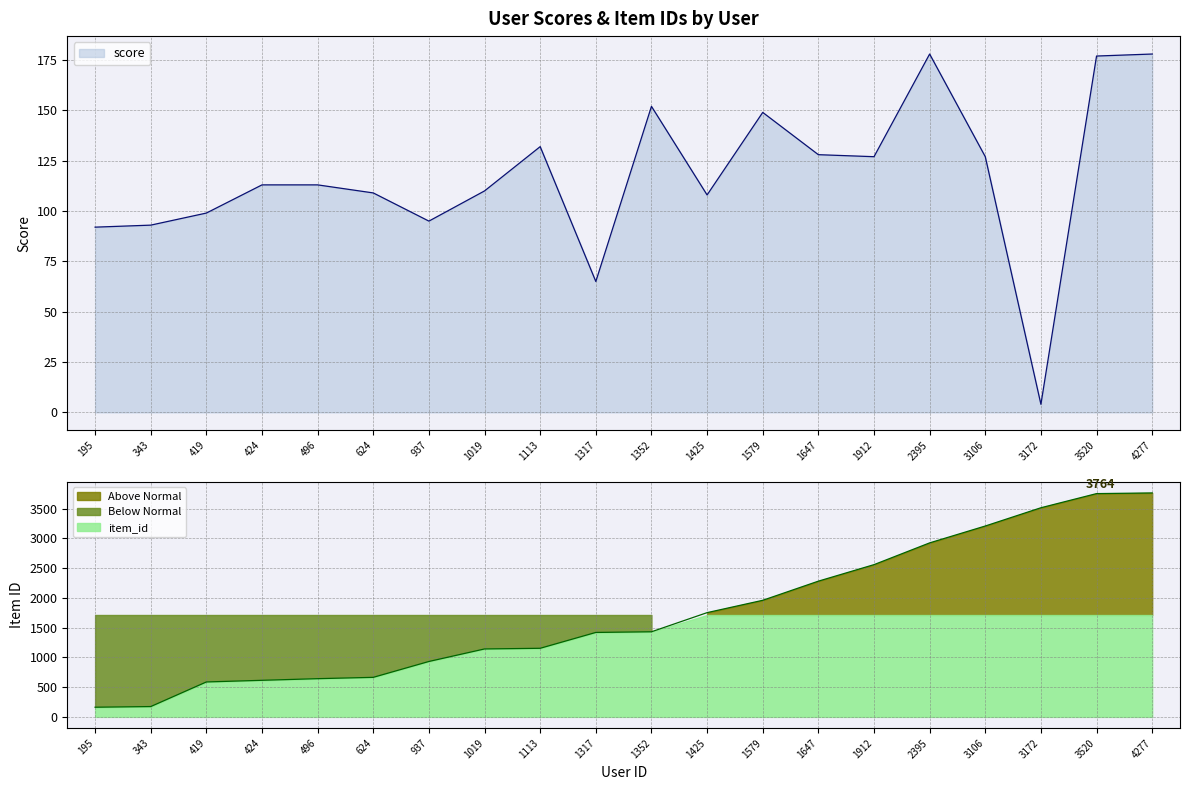

Which has a higher value, 1113 or 3106?

1113